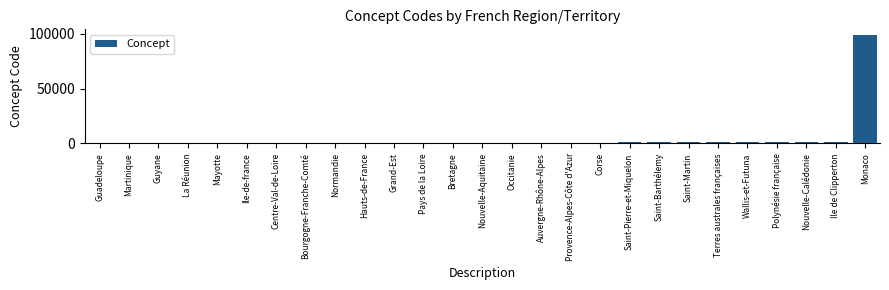

Which label corresponds to the largest value in the chart?

Monaco